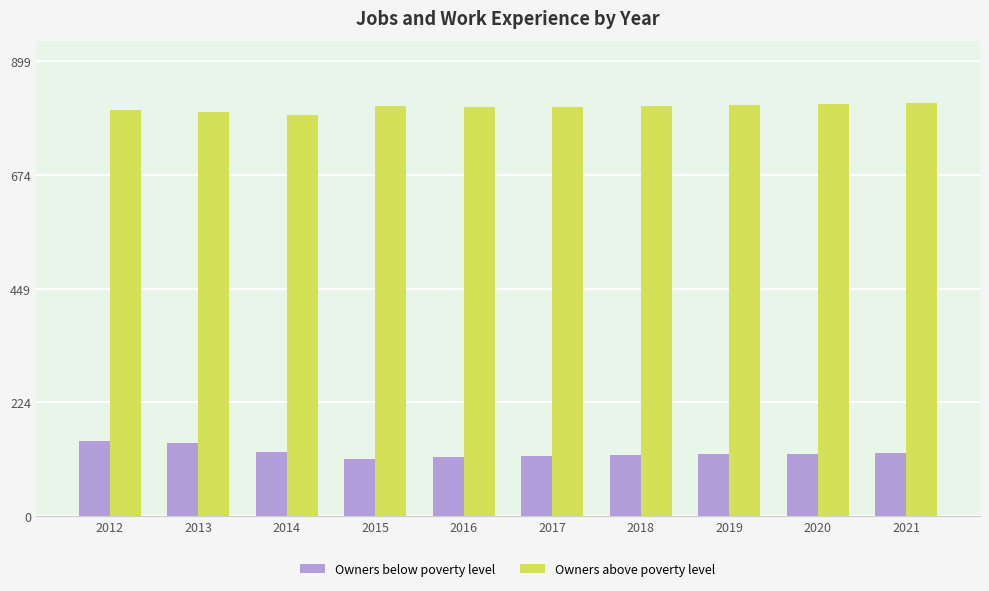

What is the difference between the maximum and minimum values in the Owners below poverty level series?

36